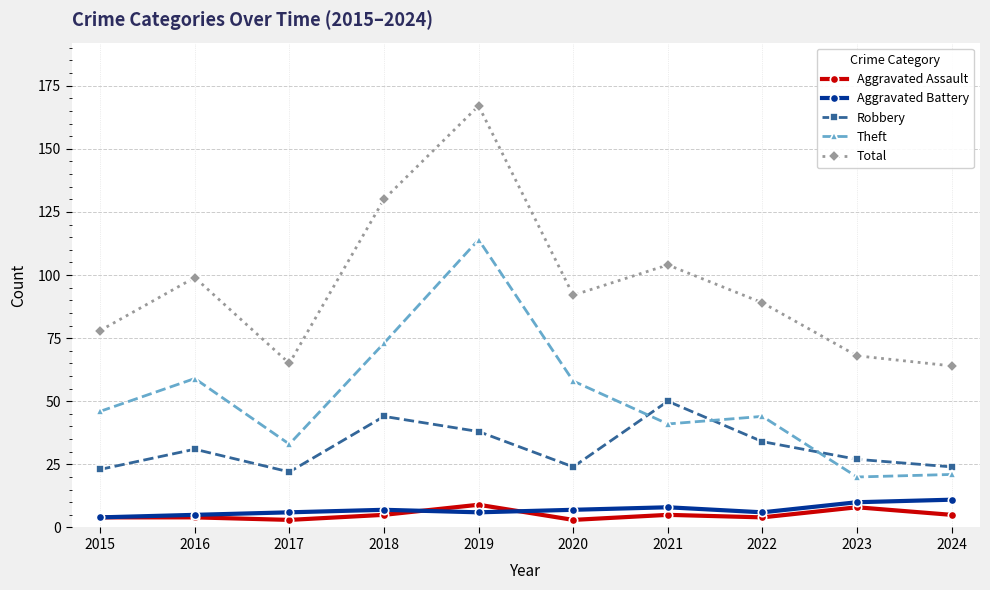

How many lines are shown in the chart?

5